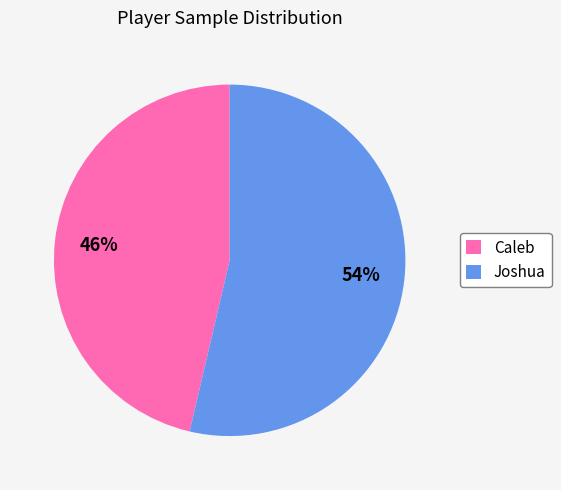

Which slice is the largest?

Joshua